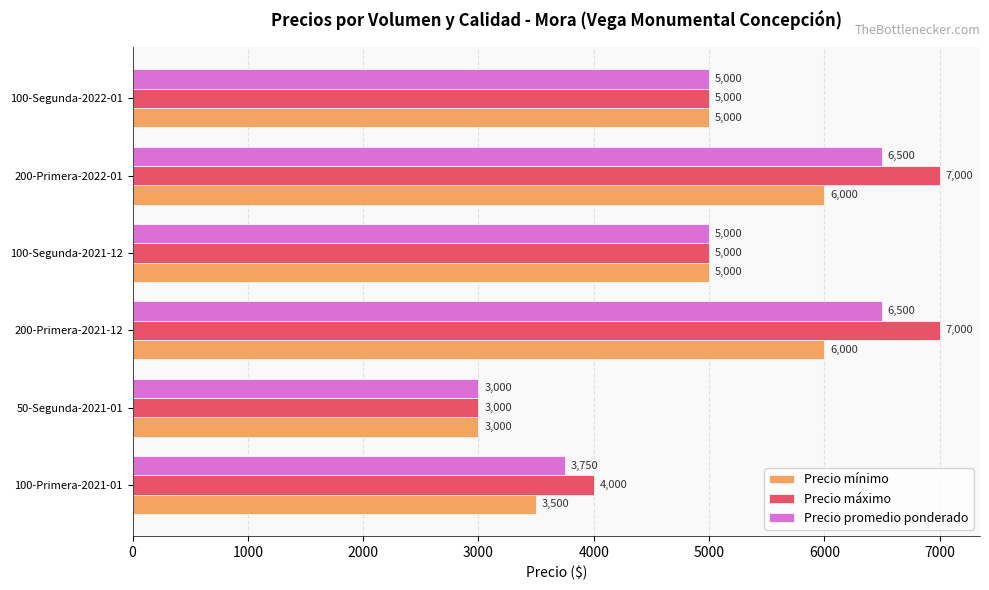

Which series has the widest spread of values?

Precio máximo